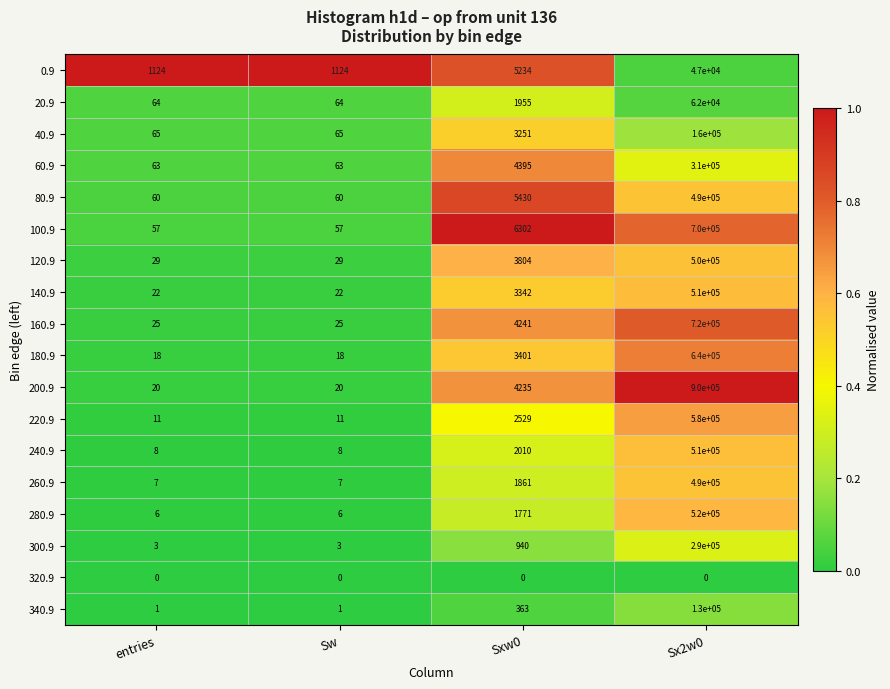

What is the approximate value of 100.9 at Sx2w0, to the nearest 10?

700000